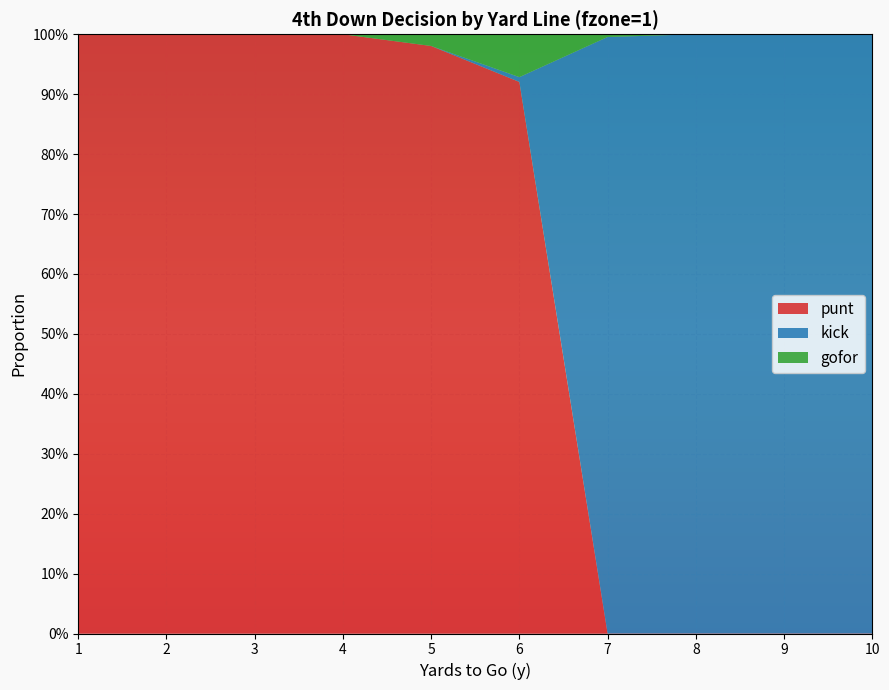

Reading left to right, what are all the values shown in this chart?

punt: 1.0	1.0	1.0	1.0	1.0	0.9	0.0	0.0	0.0	0.0
kick: 0.0	0.0	0.0	0.0	0.0	0.0	1.0	1.0	1.0	1.0
gofor: 0.0	0.0	0.0	0.0	0.0	0.1	0.0	0.0	0.0	0.0